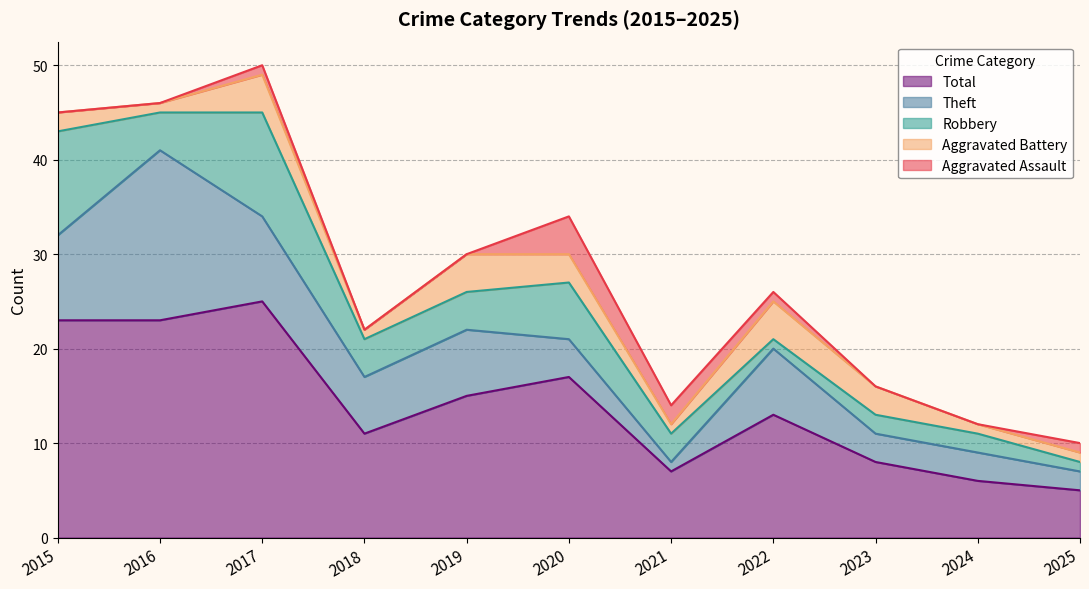

What is the difference between the Aggravated Battery values at 2025 and 2023?

2